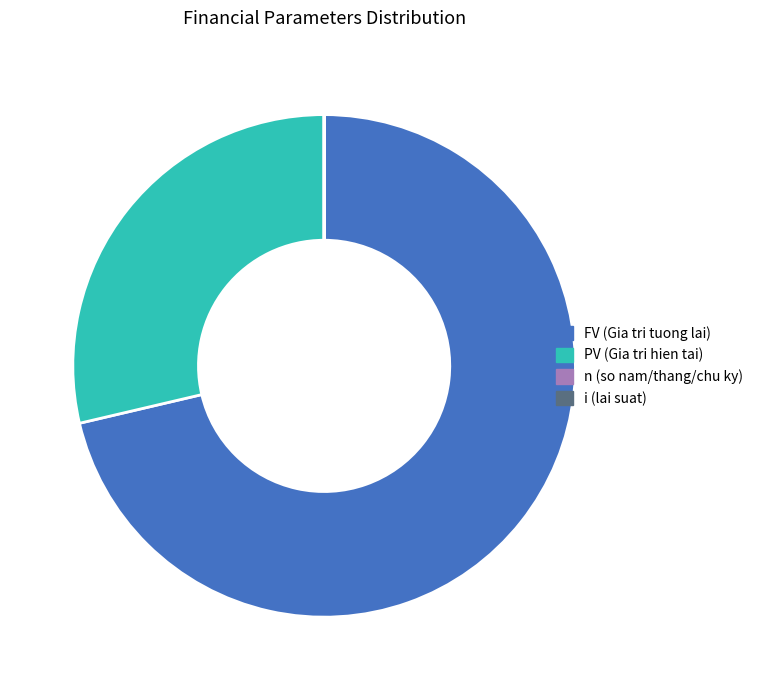

Which category has the biggest portion of the pie?

FV (Gia tri tuong lai)